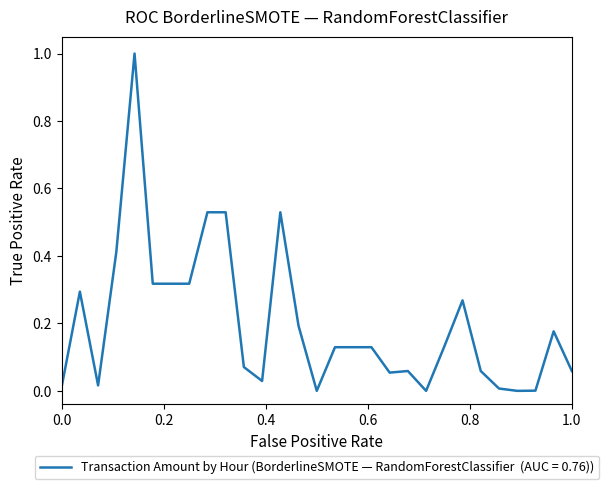

What is the difference between the maximum and minimum values?

1.0